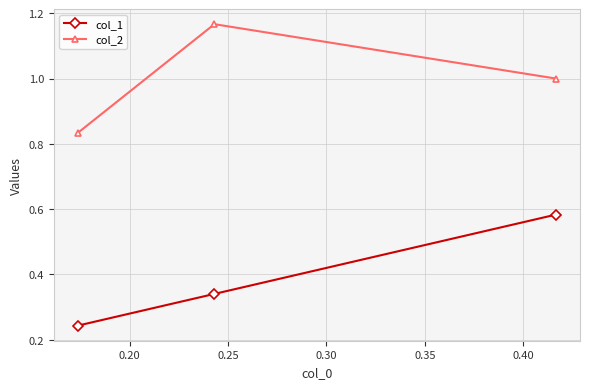

Which series has the largest total across all categories?

col_2